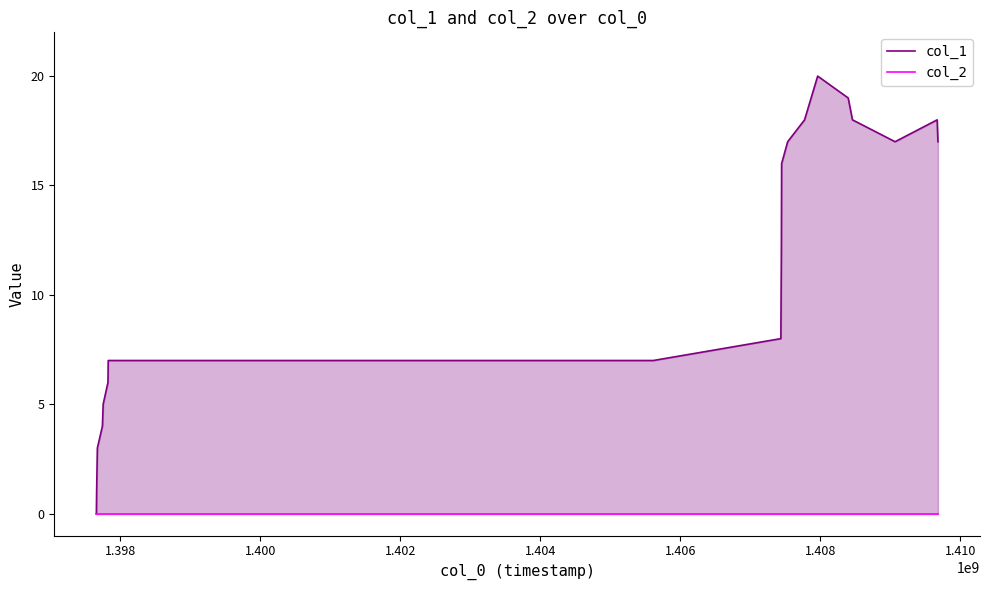

The value of col_1 at 12 is 26. True or false?

False